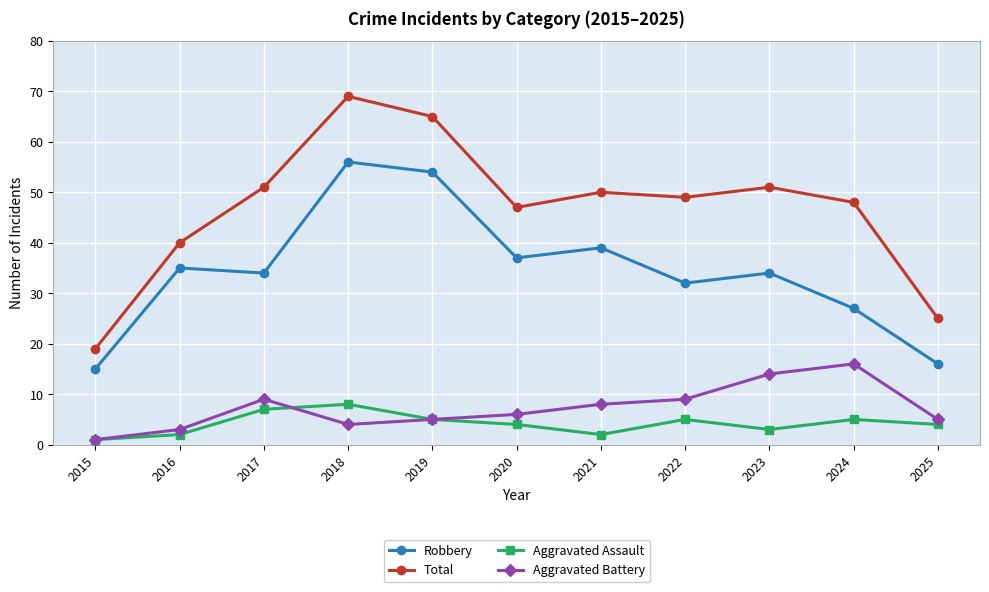

Between 2018 and 2019, which series saw the biggest shift?

Total